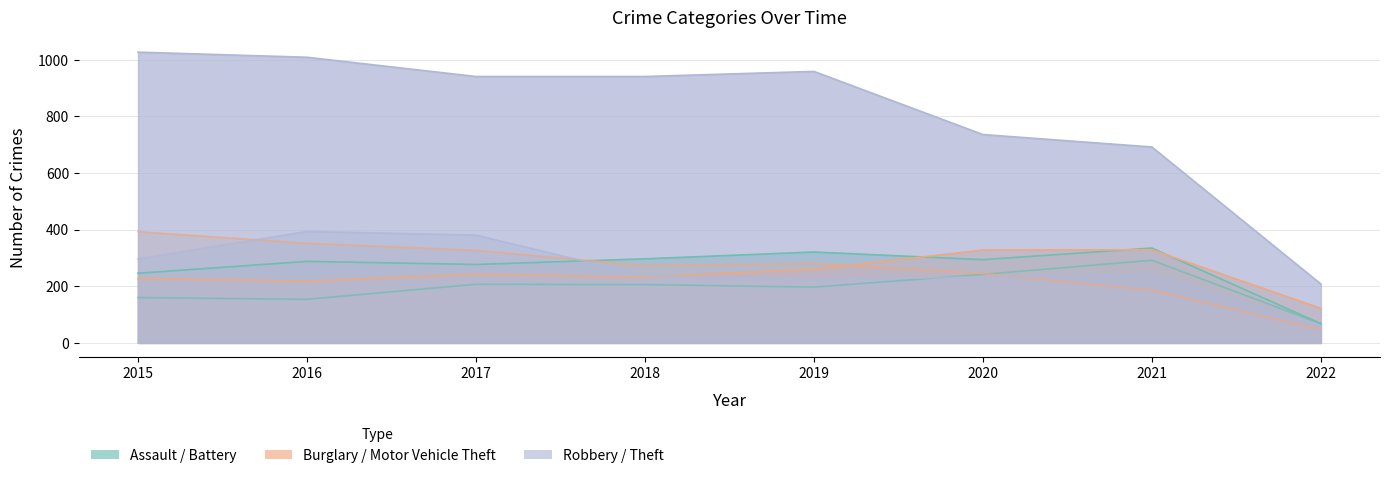

Reading left to right, list all the values displayed in this chart.

Aggravated Assault: 2015=160	2016=154	2017=207	2018=206	2019=197	2020=242	2021=292	2022=68
Aggravated Battery: 2015=246	2016=288	2017=277	2018=297	2019=321	2020=294	2021=335	2022=68
Burglary: 2015=393	2016=352	2017=327	2018=273	2019=281	2020=245	2021=186	2022=47
Motor Vehicle Theft: 2015=228	2016=218	2017=243	2018=232	2019=260	2020=328	2021=329	2022=122
Robbery: 2015=297	2016=394	2017=381	2018=237	2019=224	2020=233	2021=243	2022=61
Theft: 2015=1027	2016=1009	2017=941	2018=941	2019=959	2020=736	2021=692	2022=208